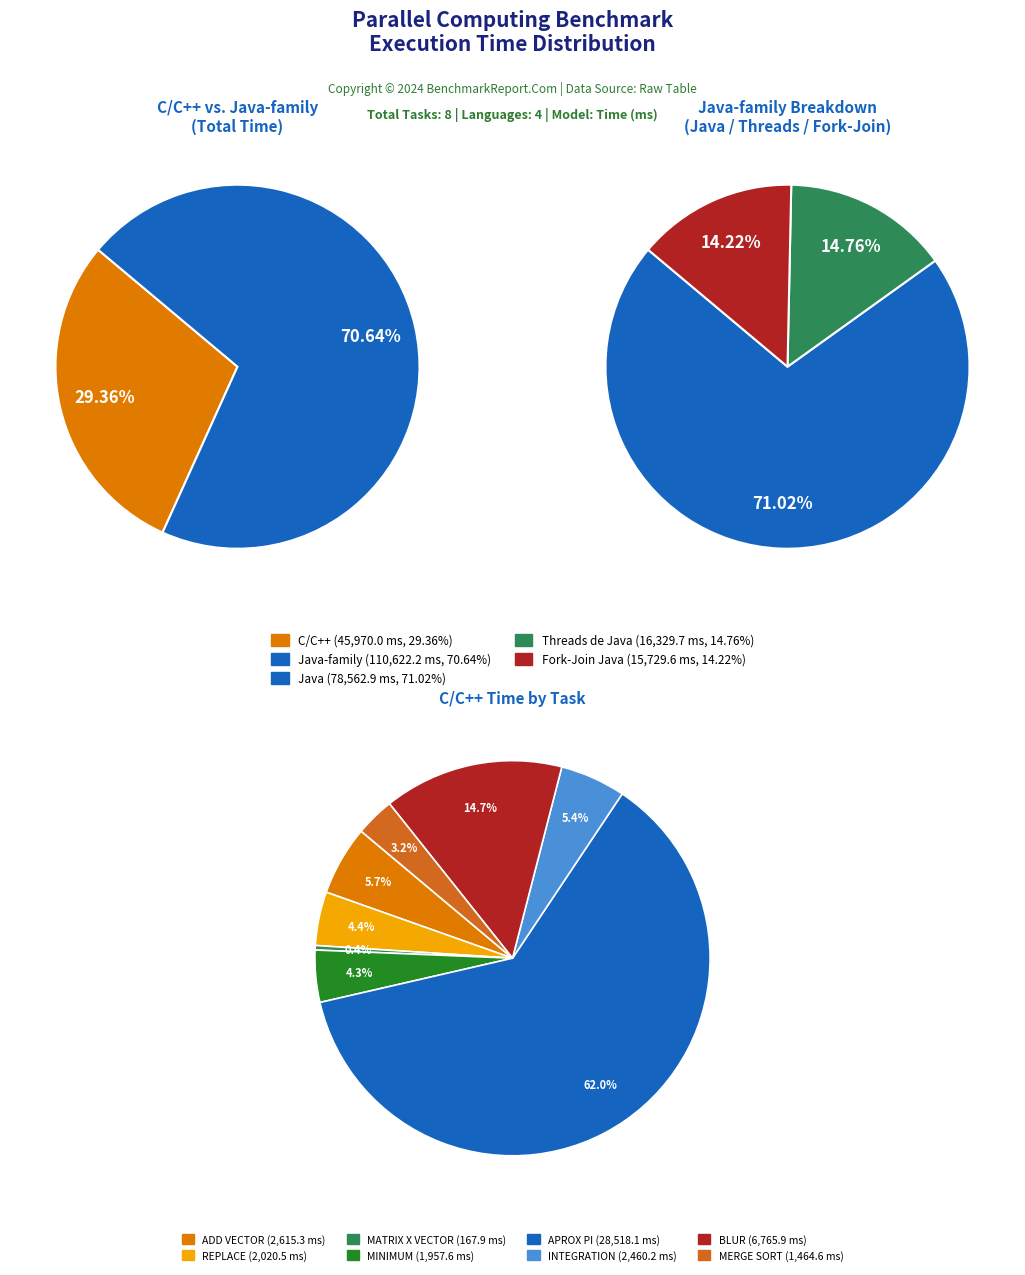

Which has a higher value, MINIMUM or REPLACE?

REPLACE